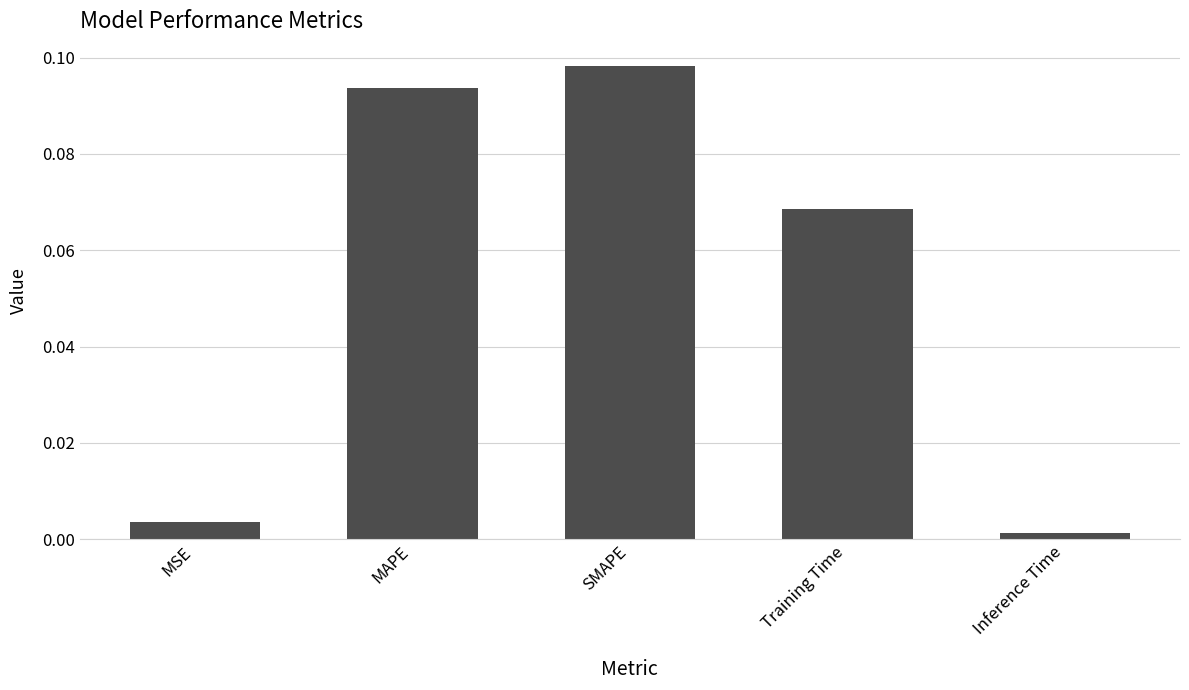

What position from the left is Training Time?

4